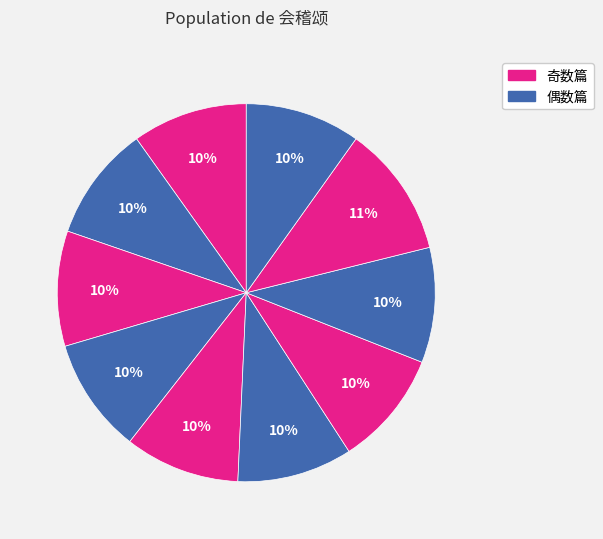

How many segments does this pie chart have?

10